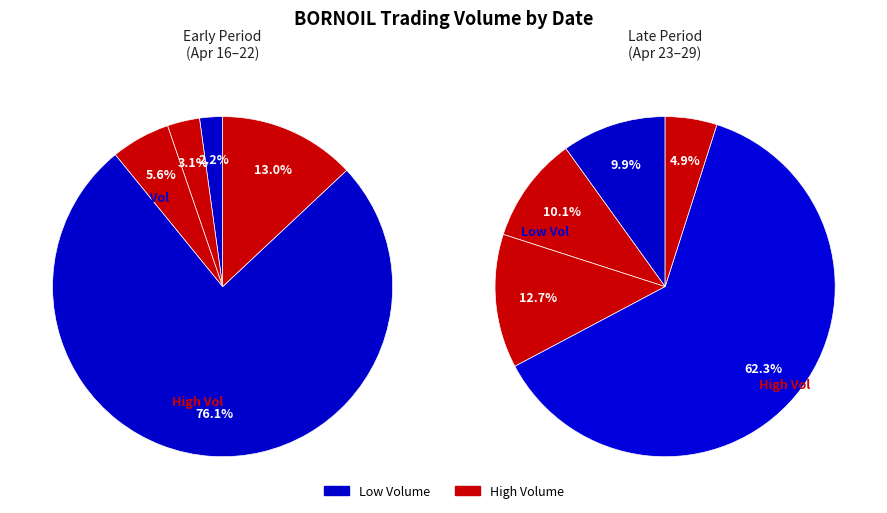

What percentage is the 2020-04-22 slice, to the nearest percent?

11%